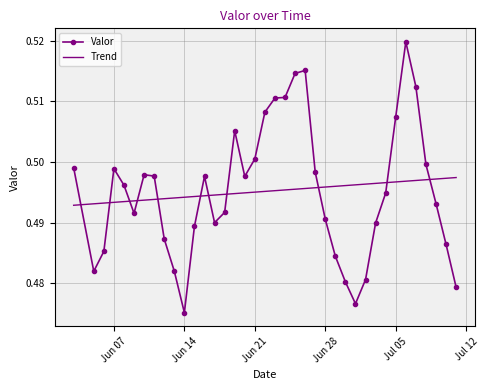

Count the number of data series in this chart.

2